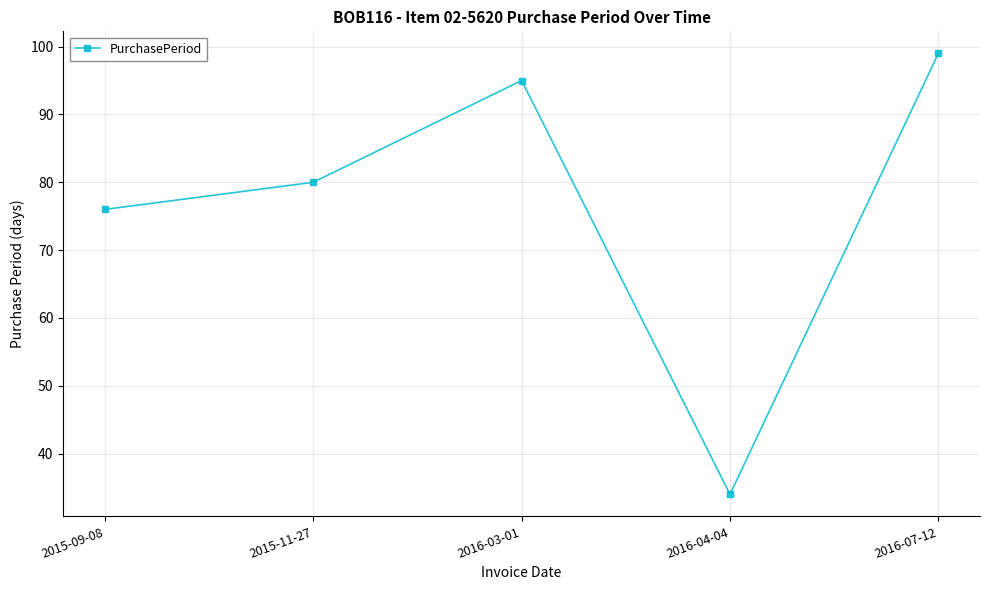

Reading left to right, list all the values displayed in this chart.

2015-09-08=76	2015-11-27=80	2016-03-01=95	2016-04-04=34	2016-07-12=99